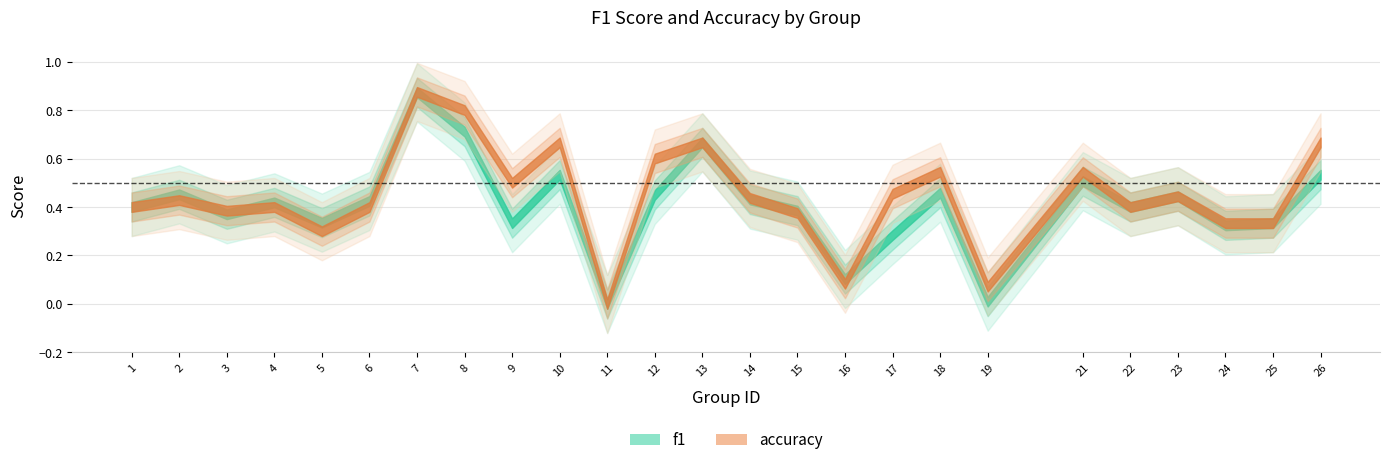

Where is f1 nearest to the value 0?

11